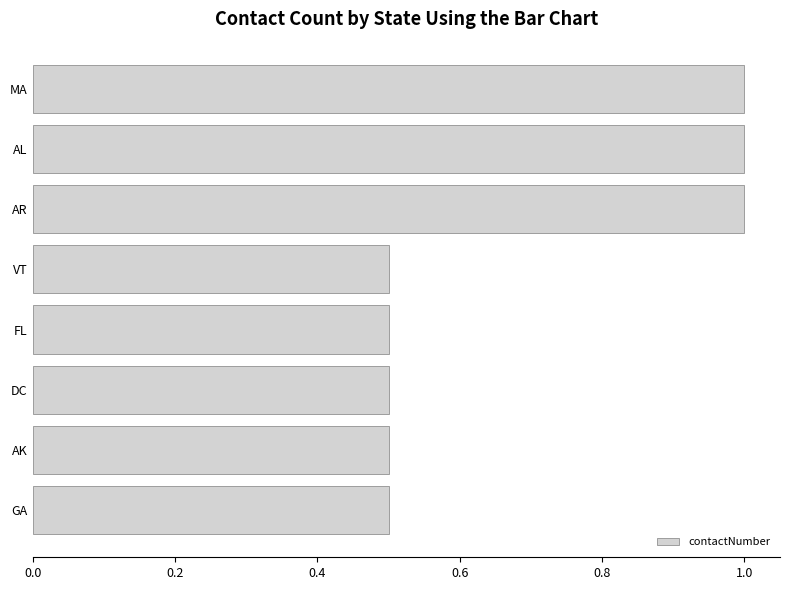

Reading bottom to top, extract all data points from this chart.

GA=0.5	AK=0.5	DC=0.5	FL=0.5	VT=0.5	AR=1.0	AL=1.0	MA=1.0